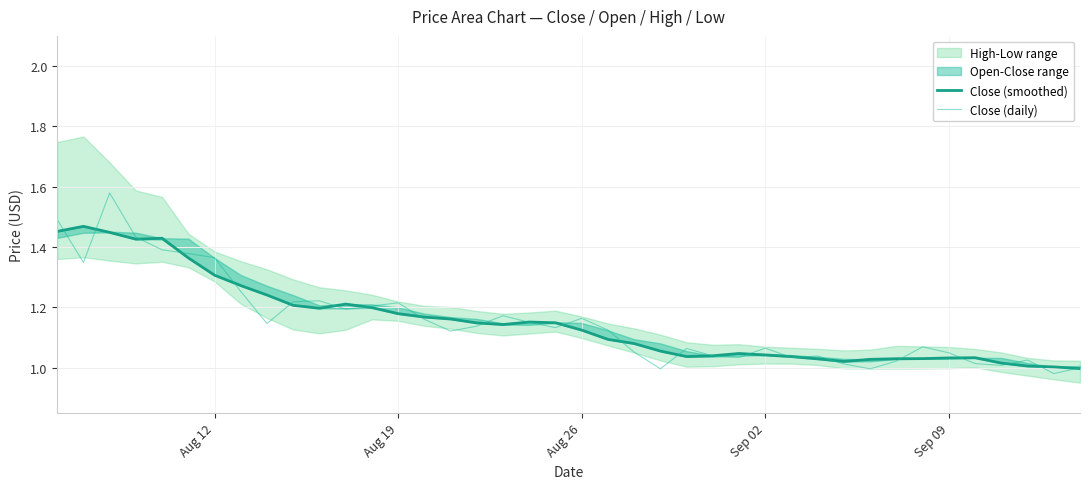

After their last crossing, which series has the higher values: Close (daily) or Close (smoothed)?

Close (daily)